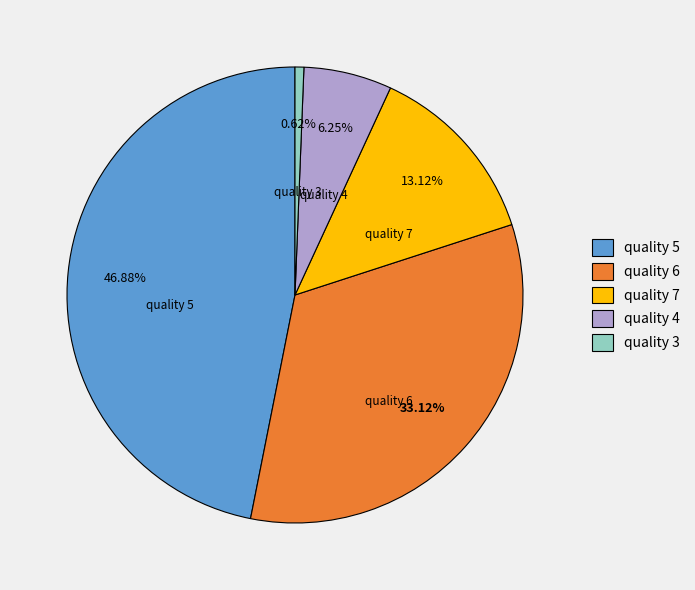

Between quality 5 and quality 4, which is larger?

quality 5